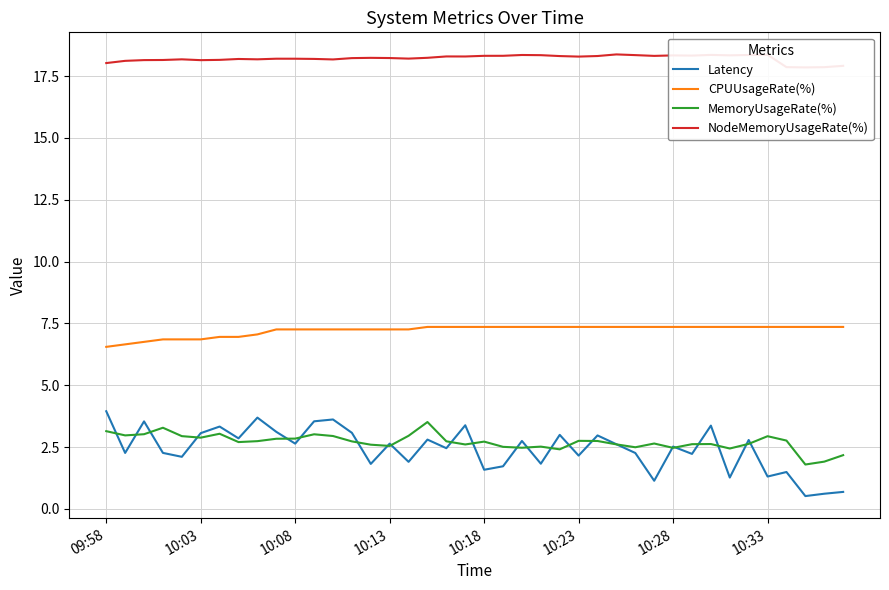

What is the average value of the NodeMemoryUsageRate(%) series?

18.2